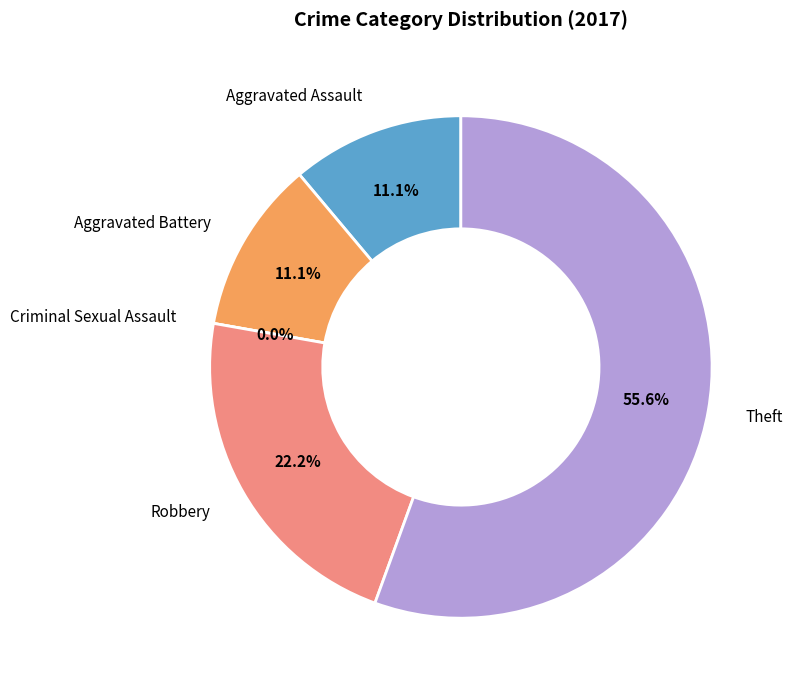

To the nearest percent, what percentage of the pie is Theft?

56%